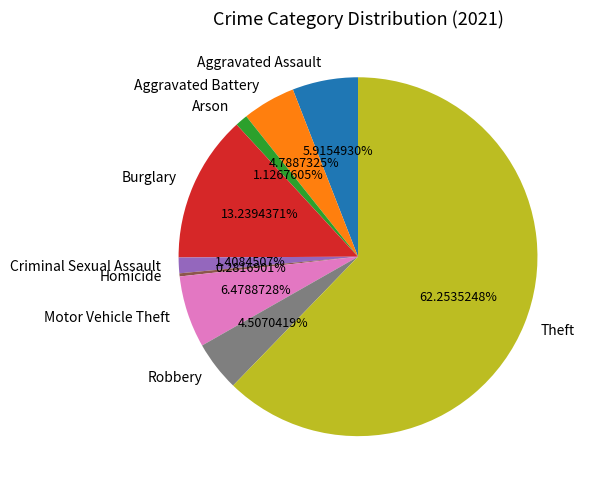

Do Motor Vehicle Theft and Robbery together represent more than half of the pie?

No